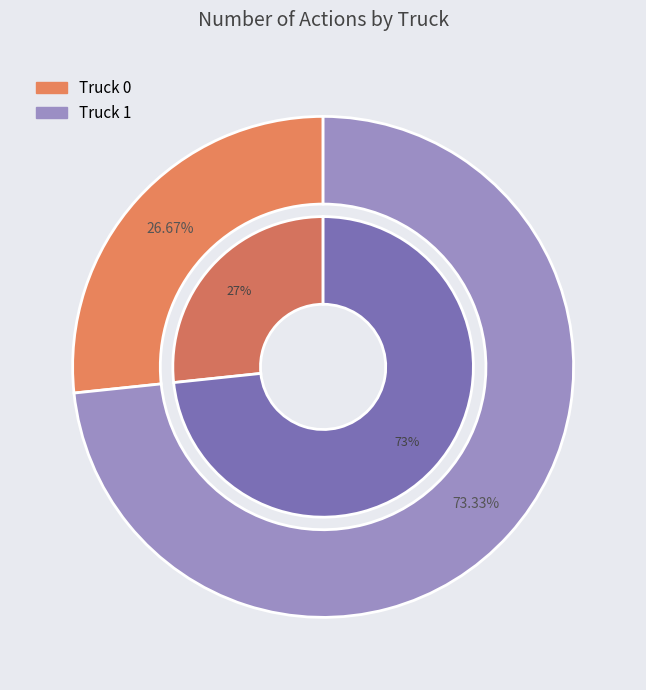

To the nearest percent, what portion does Truck 0 represent?

27%